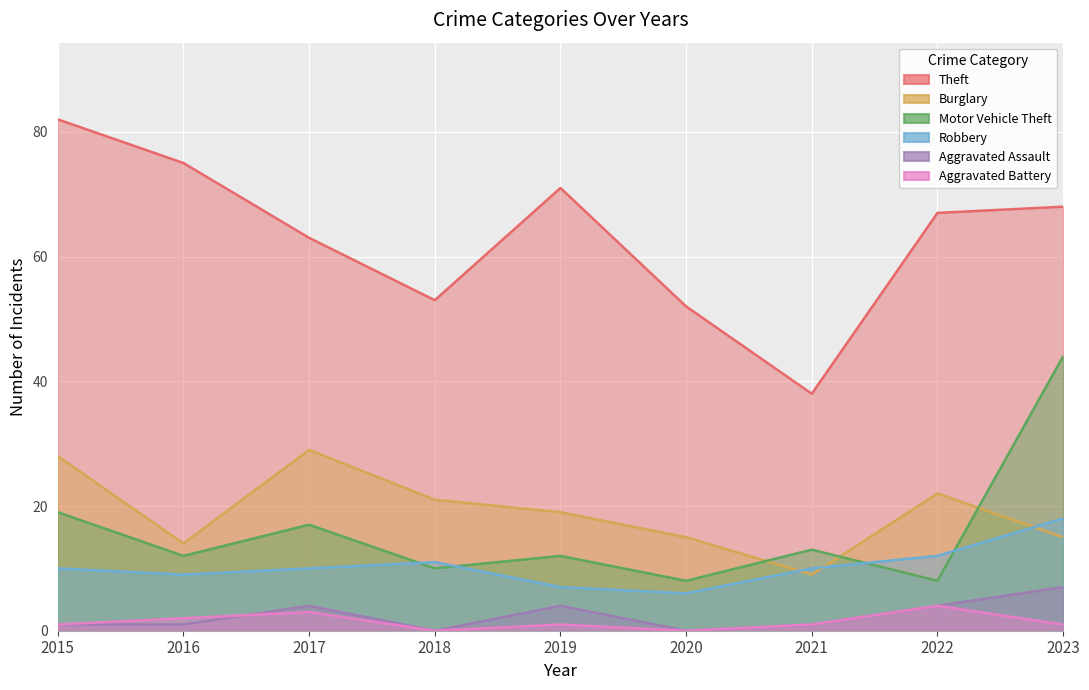

At how many categories does at least one series exceed 81?

1